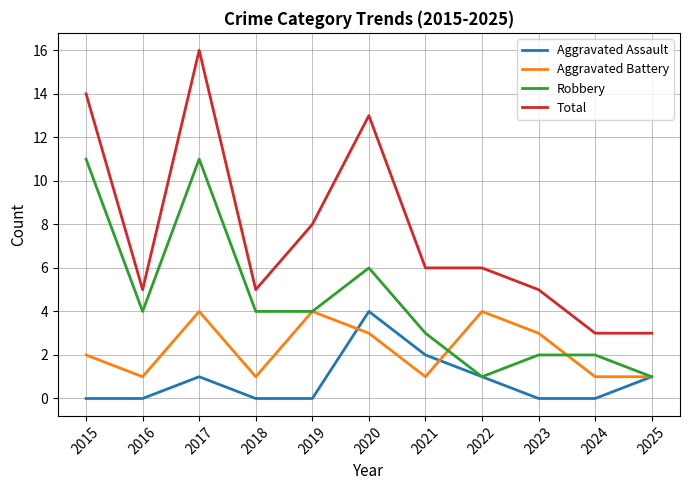

What is the spread (max minus min) of values at 2022?

5